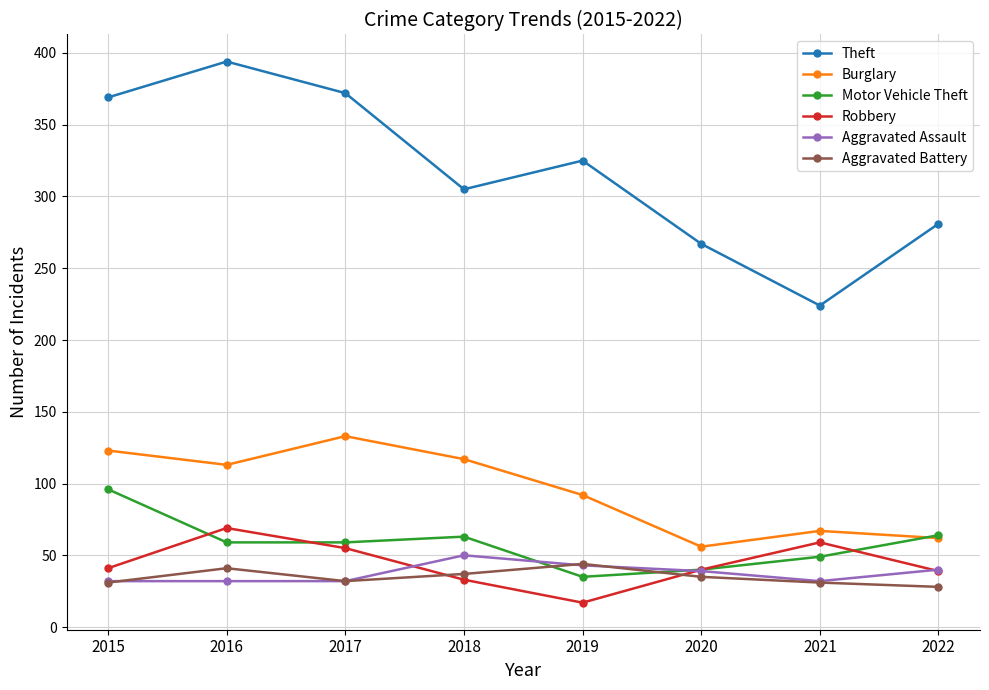

What is the maximum value for Theft?

394